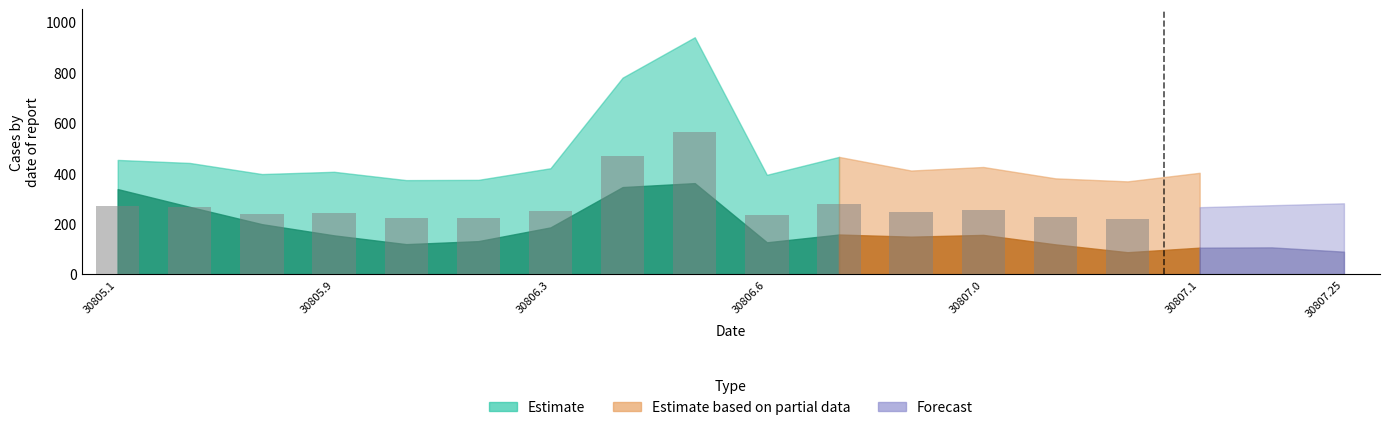

What is the minimum value shown in the chart?

220.8